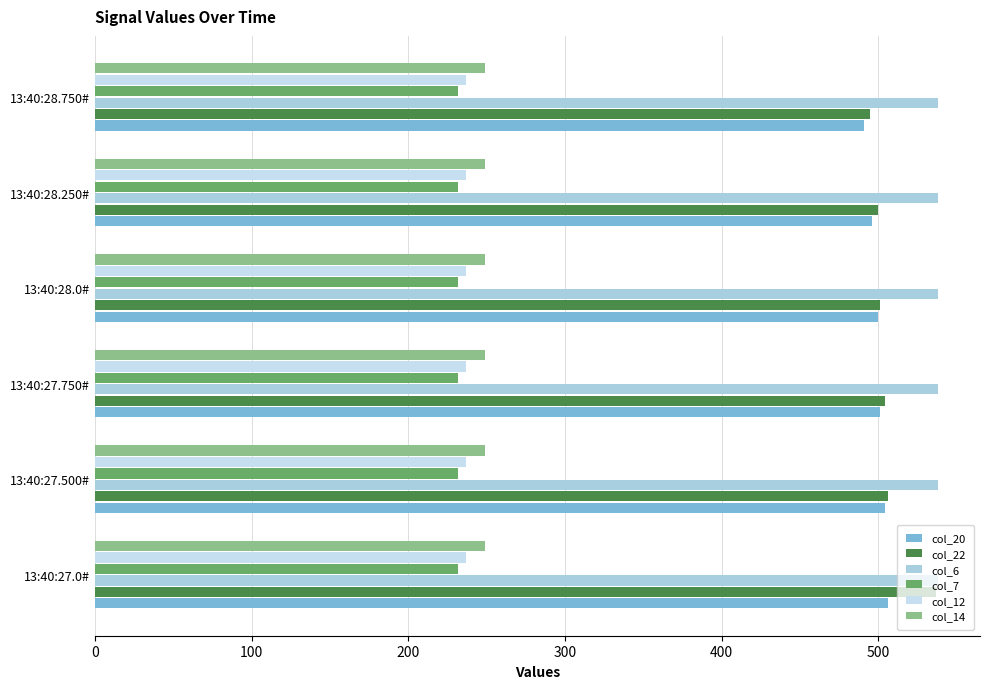

Which series has the largest total across all categories?

col_6